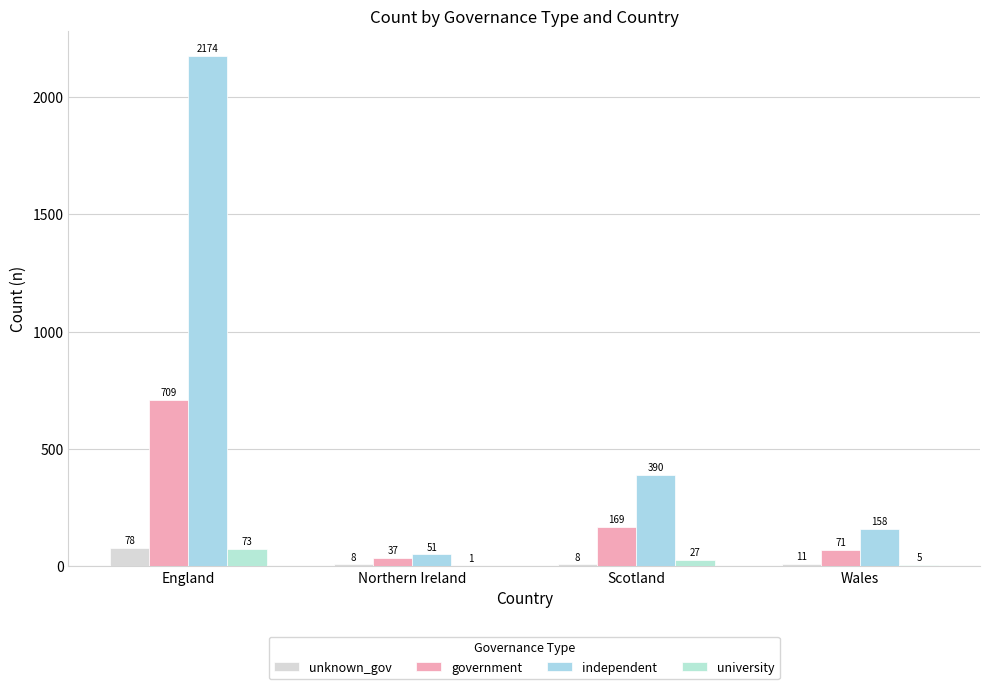

True or false: government has a value of 1186 at England.

False